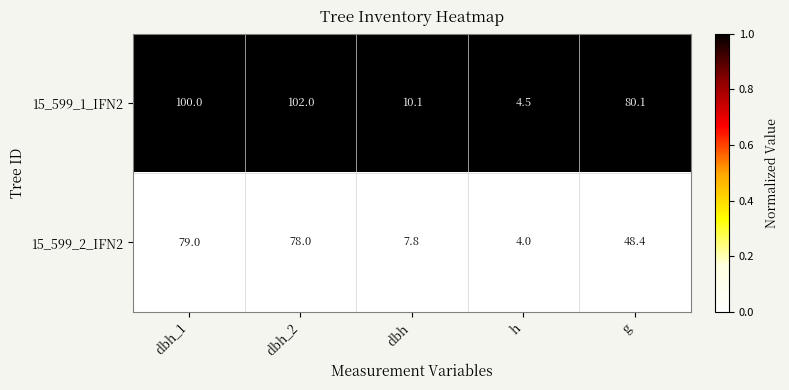

Reading left to right, list all the values displayed in this chart.

15_599_1_IFN2: dbh_1=100.0	dbh_2=102.0	dbh=10.1	h=4.5	g=80.1
15_599_2_IFN2: dbh_1=79.0	dbh_2=78.0	dbh=7.8	h=4.0	g=48.4